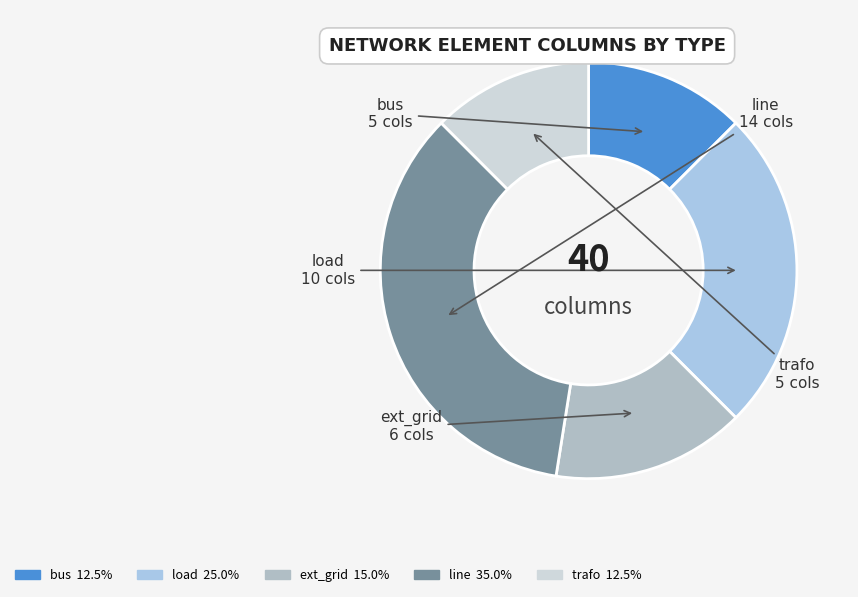

How many segments does this pie chart have?

5